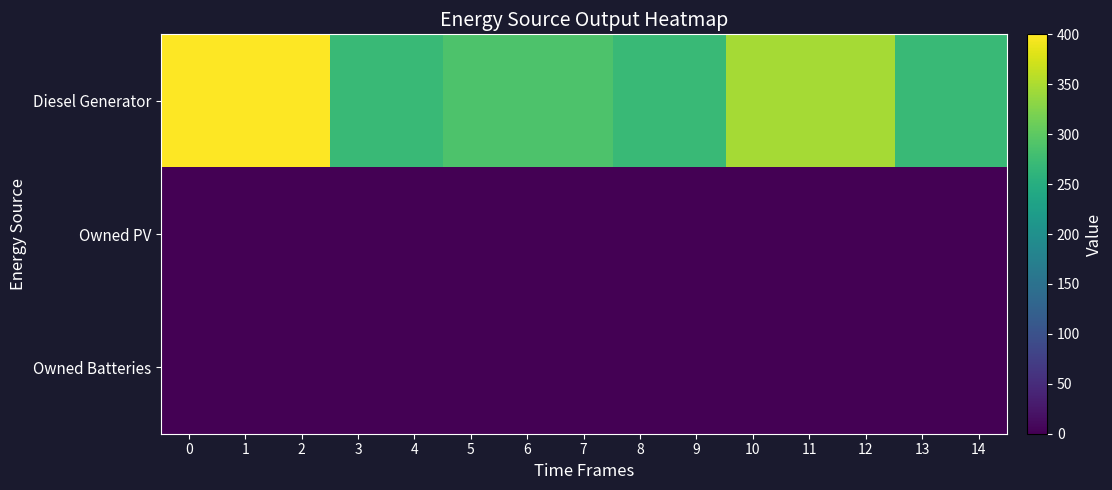

What is the total value across all series at 14?

271